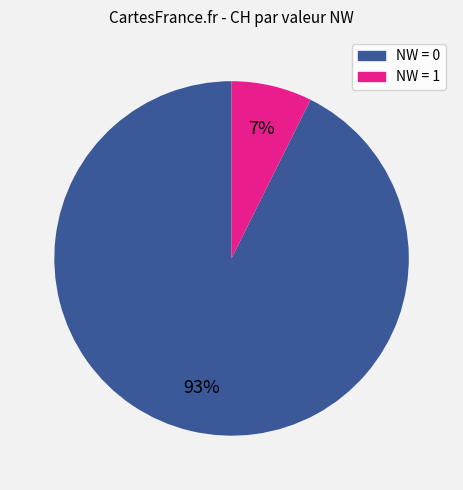

Does any single category account for the majority?

Yes